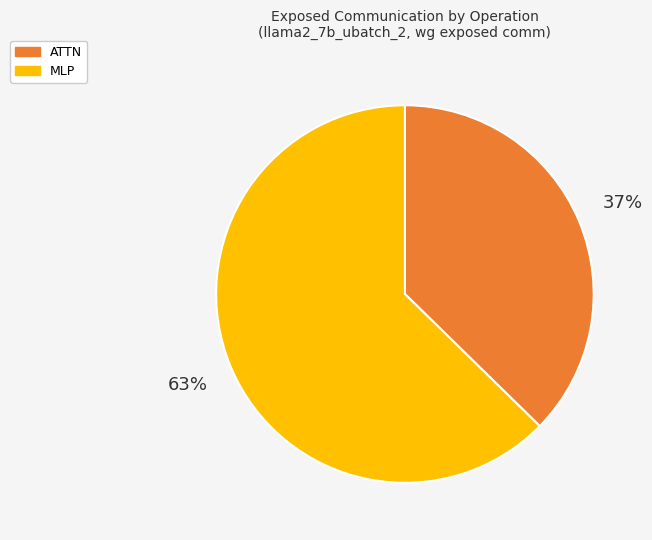

Is there any slice that represents more than half of the pie?

Yes